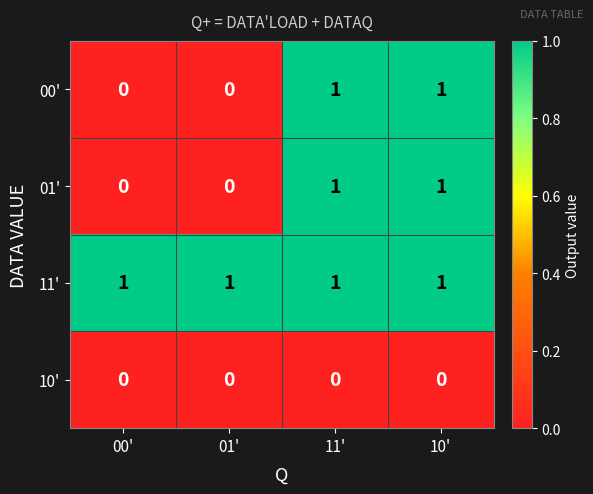

What is the total value across all series at 10'?

3